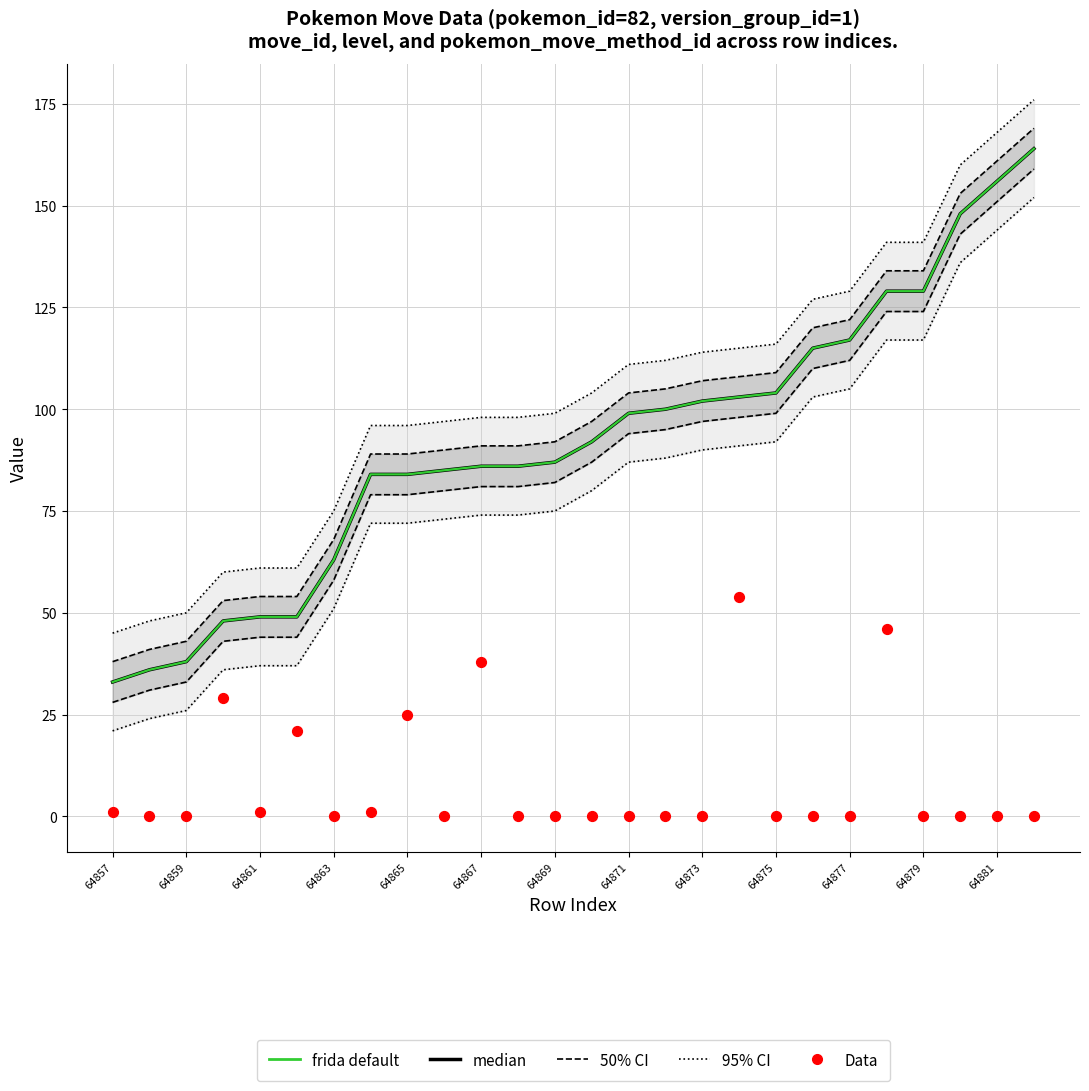

Which series reaches the minimum Y coordinate?

Data